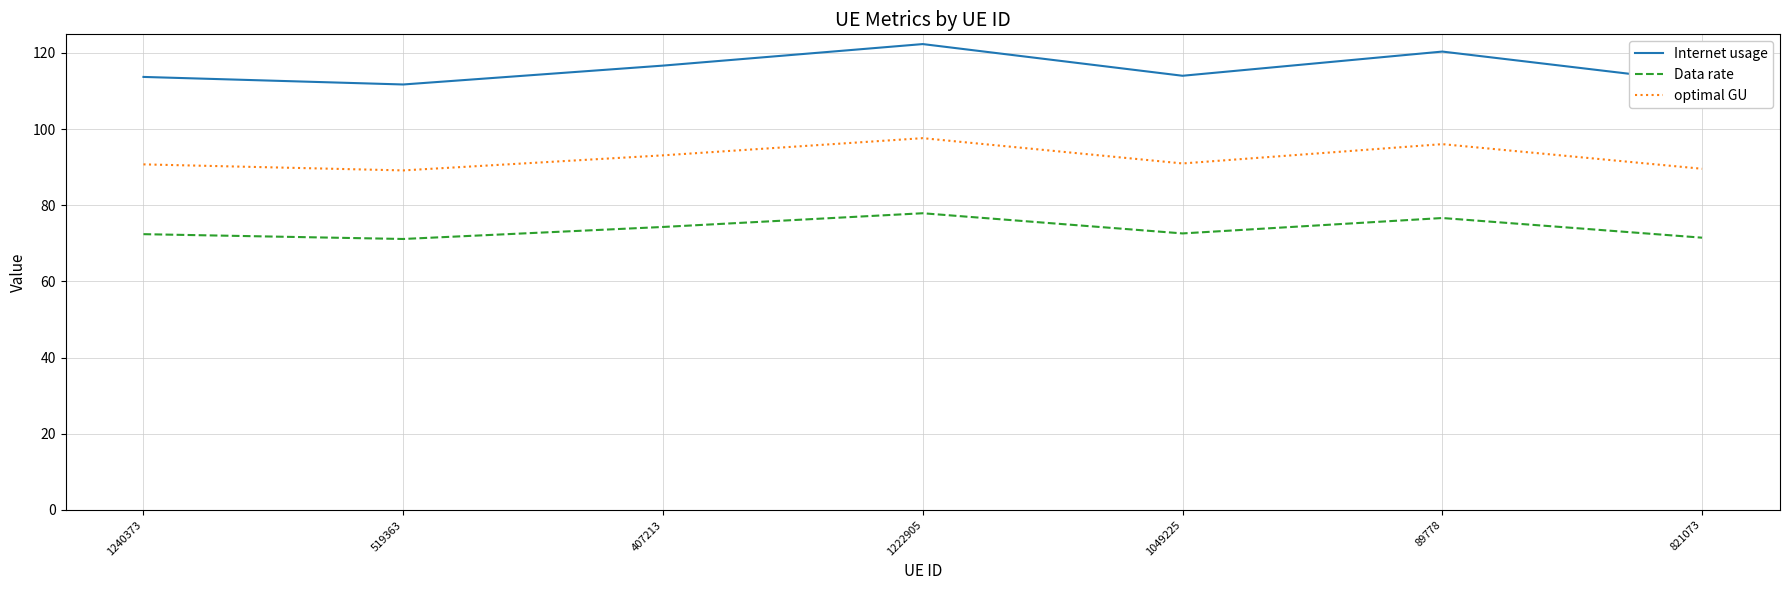

What is the smallest value displayed?

71.2